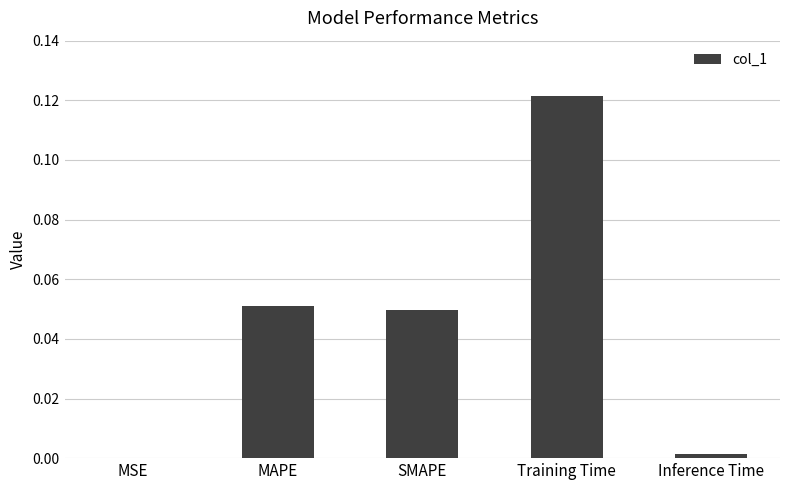

Which category has the highest value across all series?

Training Time